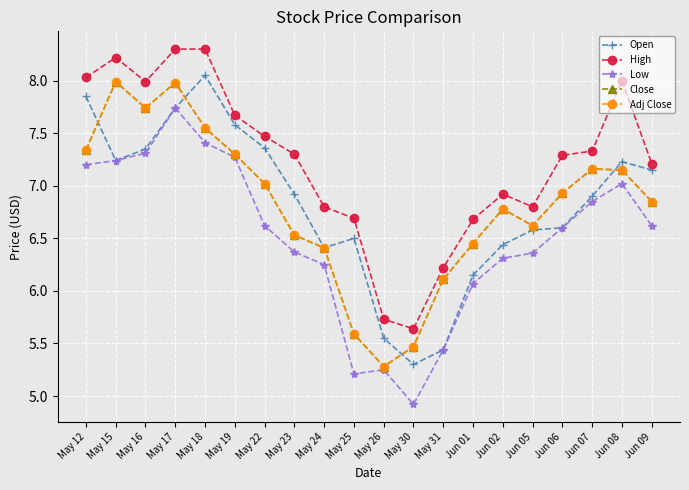

The Adj Close series shows 7.3 at May 19. True or false?

True